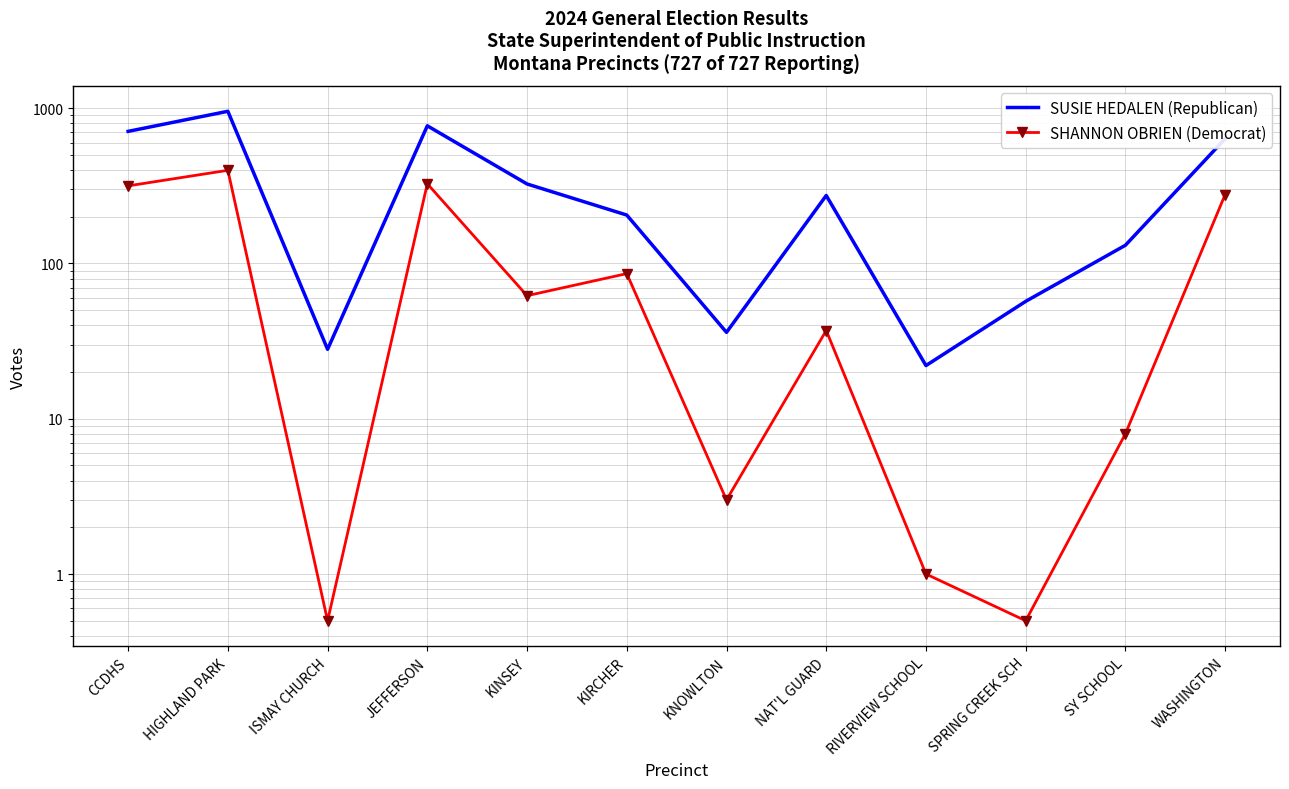

True or false: SUSIE HEDALEN (Republican) has more than 2 interior local peaks.

True